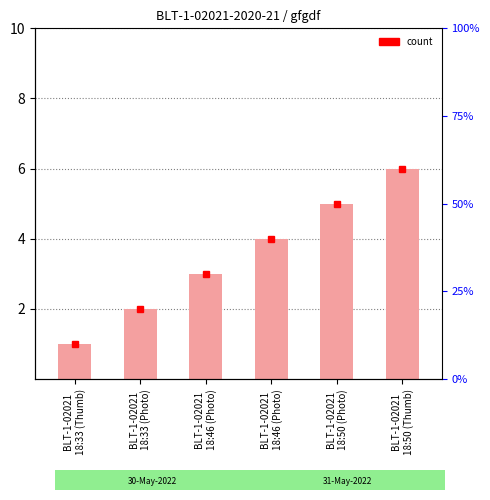

Between BLT-1-02021
18:46 (Photo) and BLT-1-02021
18:50 (Photo), which is larger?

BLT-1-02021
18:50 (Photo)